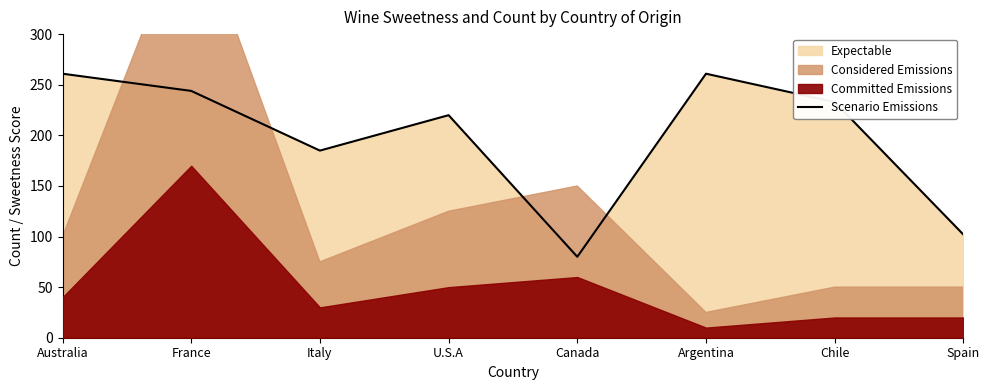

Where is the first local maximum?

U.S.A